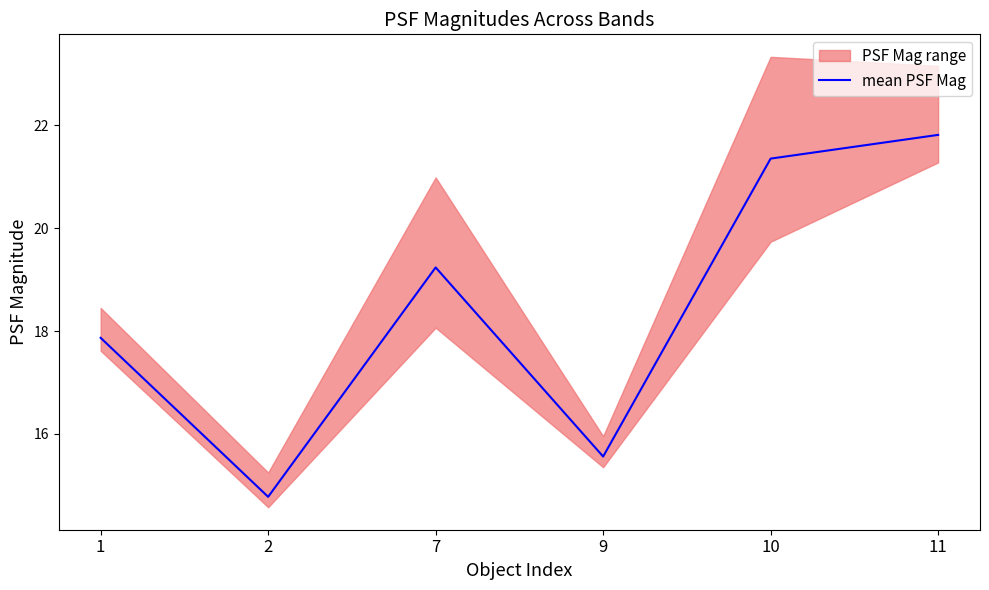

Approximately how many times larger is the value at 2 compared to 9?

0.9